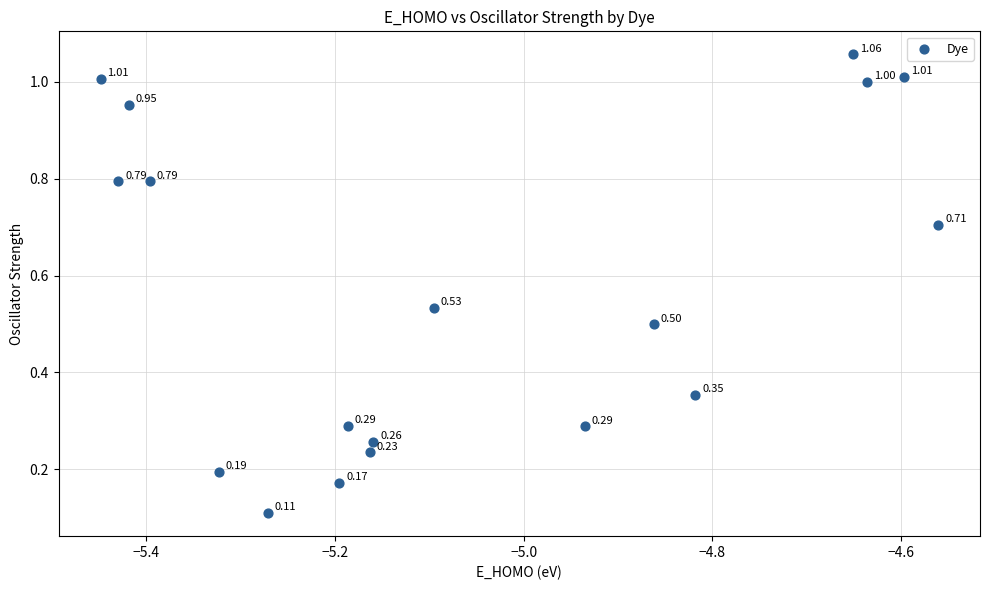

What is the range of Y values (max minus min)?

0.9